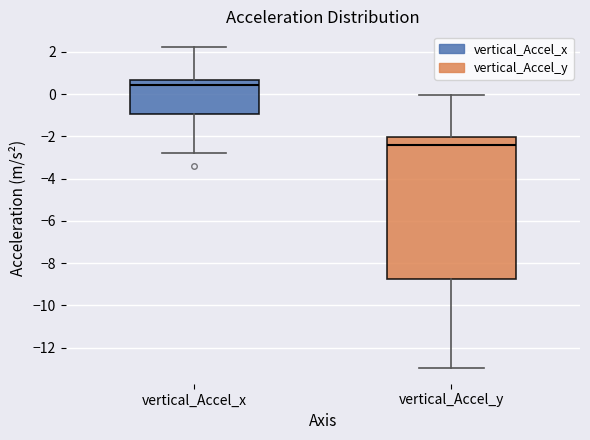

Which box is the tallest, from its lower edge to its upper edge?

vertical_Accel_y